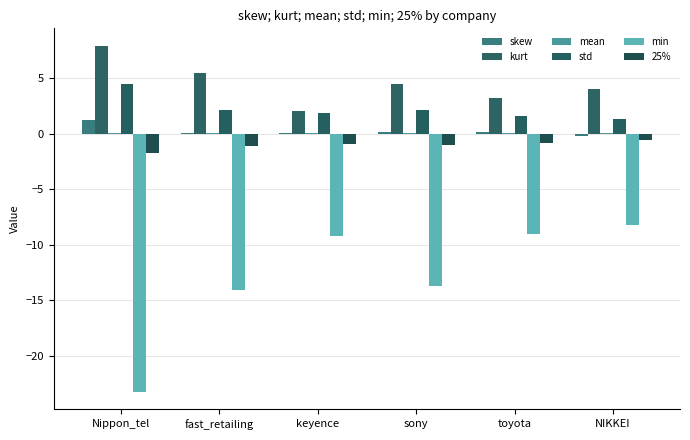

Rank the categories by mean value from lowest to highest.

Nippon_tel, NIKKEI, toyota, fast_retailing, keyence, sony